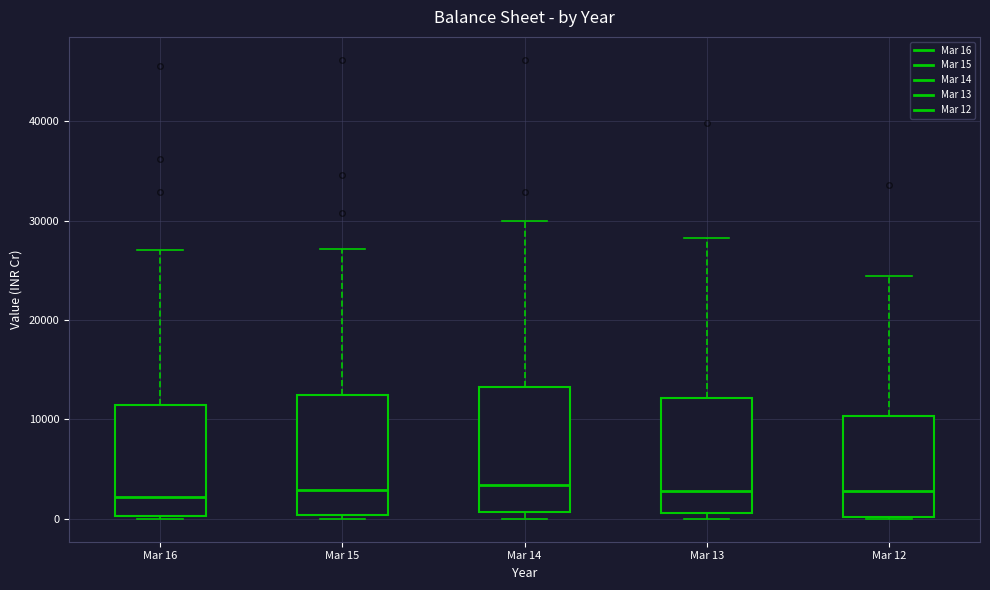

Where is the upper edge of the box for Mar 12 on the y-axis? The values are not printed on the chart, so give them approximately, as read against the axis.

10000